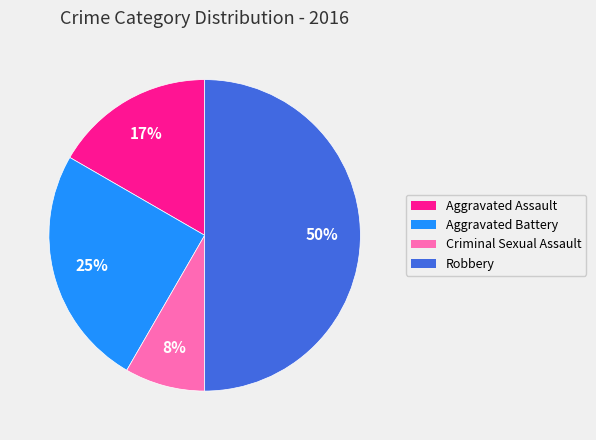

To the nearest percent, what is the average slice percentage?

25%